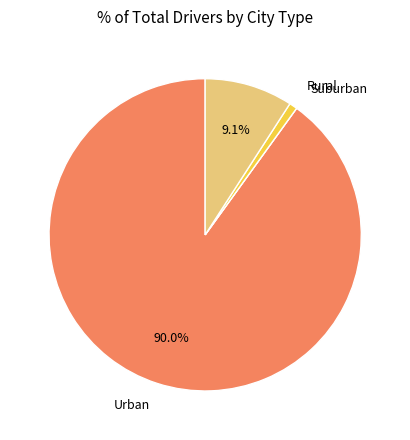

Is there any slice that represents more than half of the pie?

Yes